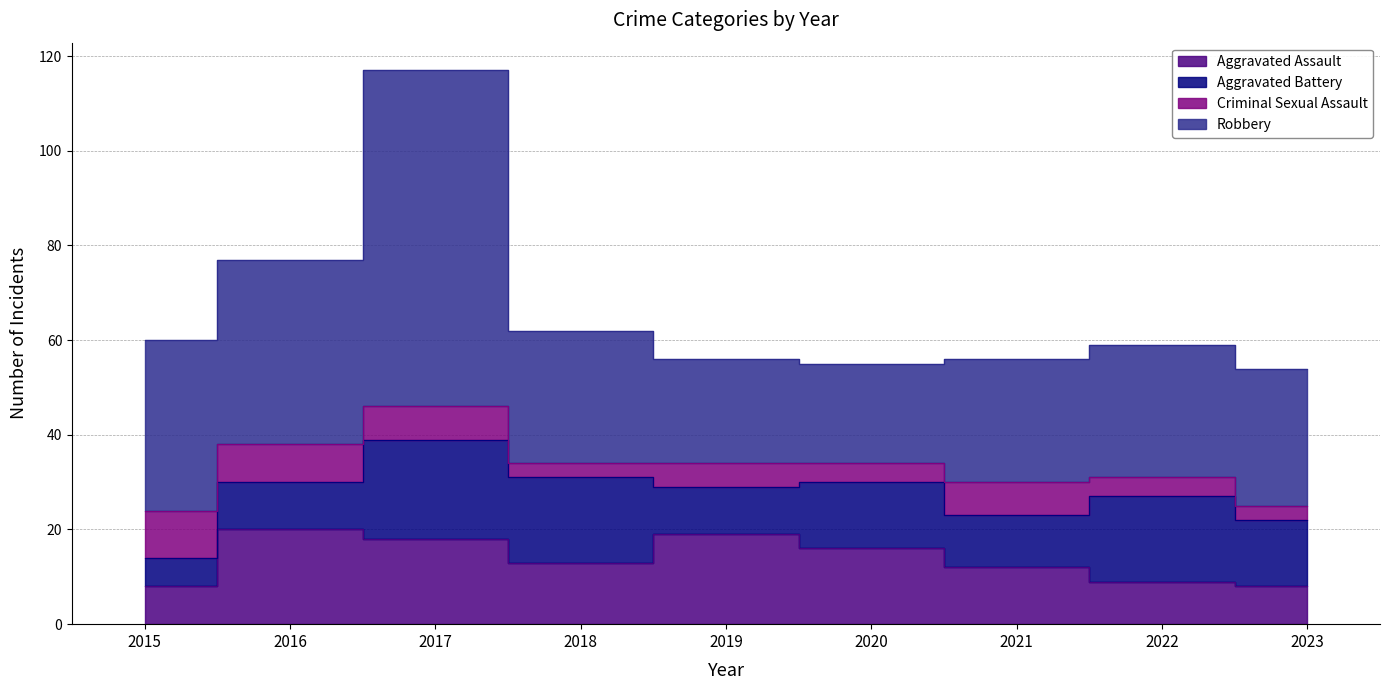

Is the value of Aggravated Battery at 2018 greater than the value of Robbery at 2023?

No